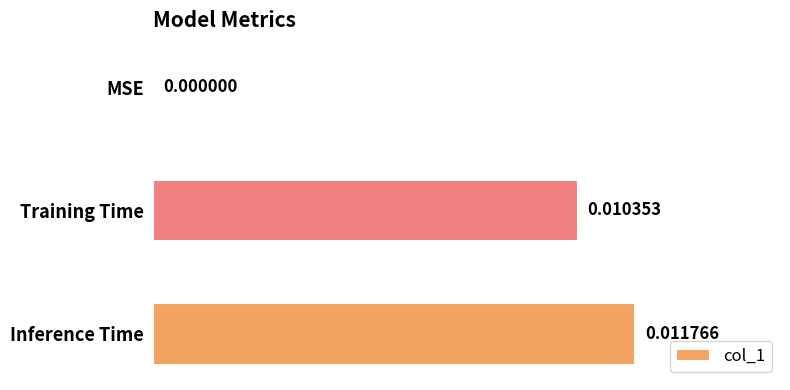

How many positive values are there?

2